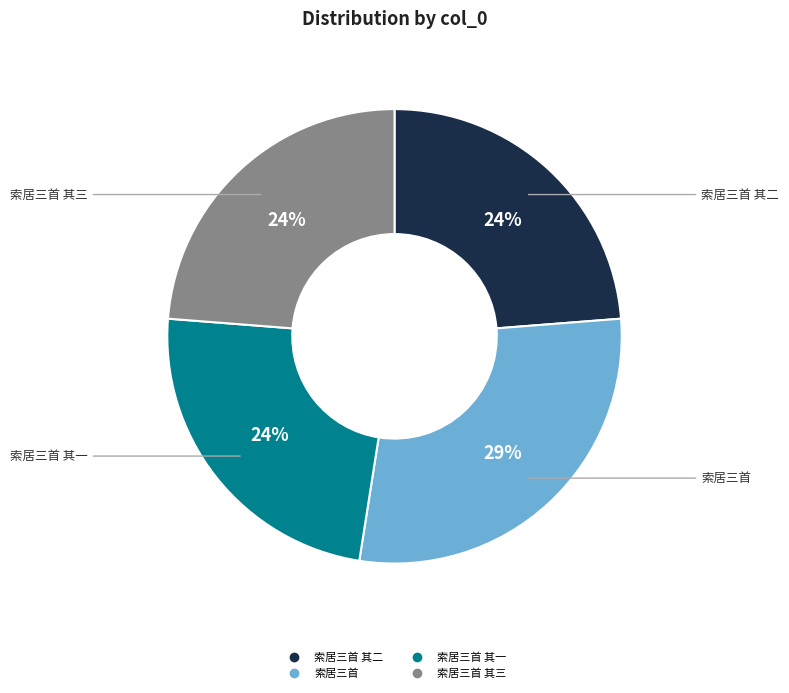

To the nearest percent, what is the difference between the largest and smallest slice percentages?

5%